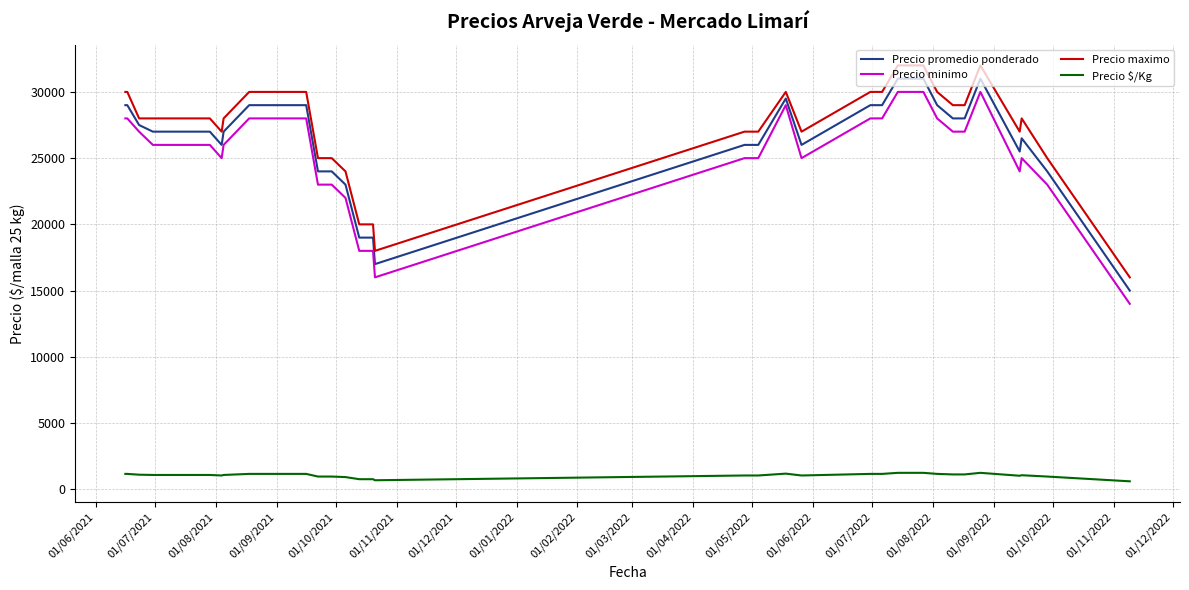

True or false: Precio maximo and Precio $/Kg intersect in this chart.

False